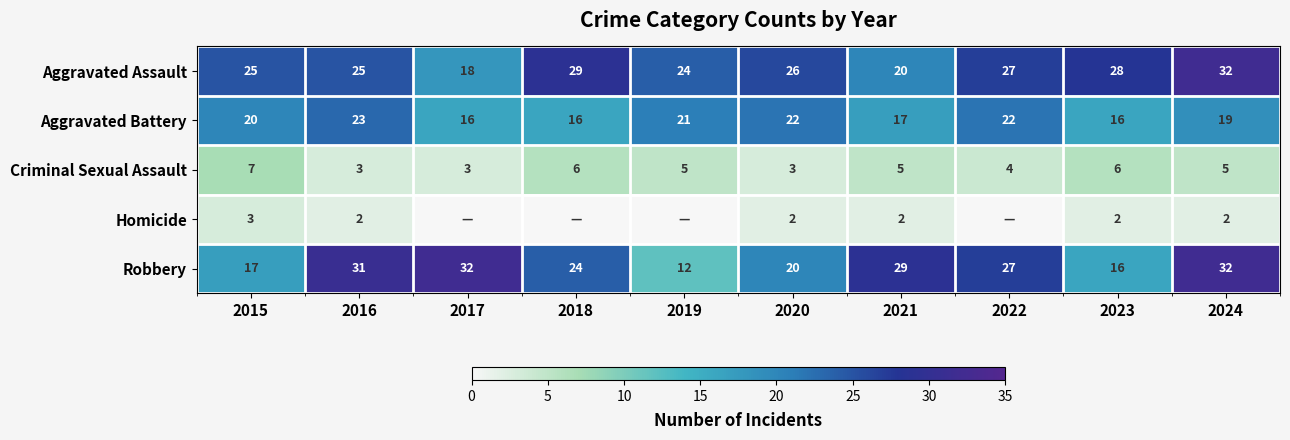

True or false: Homicide has a value of 2 at 2022.

False